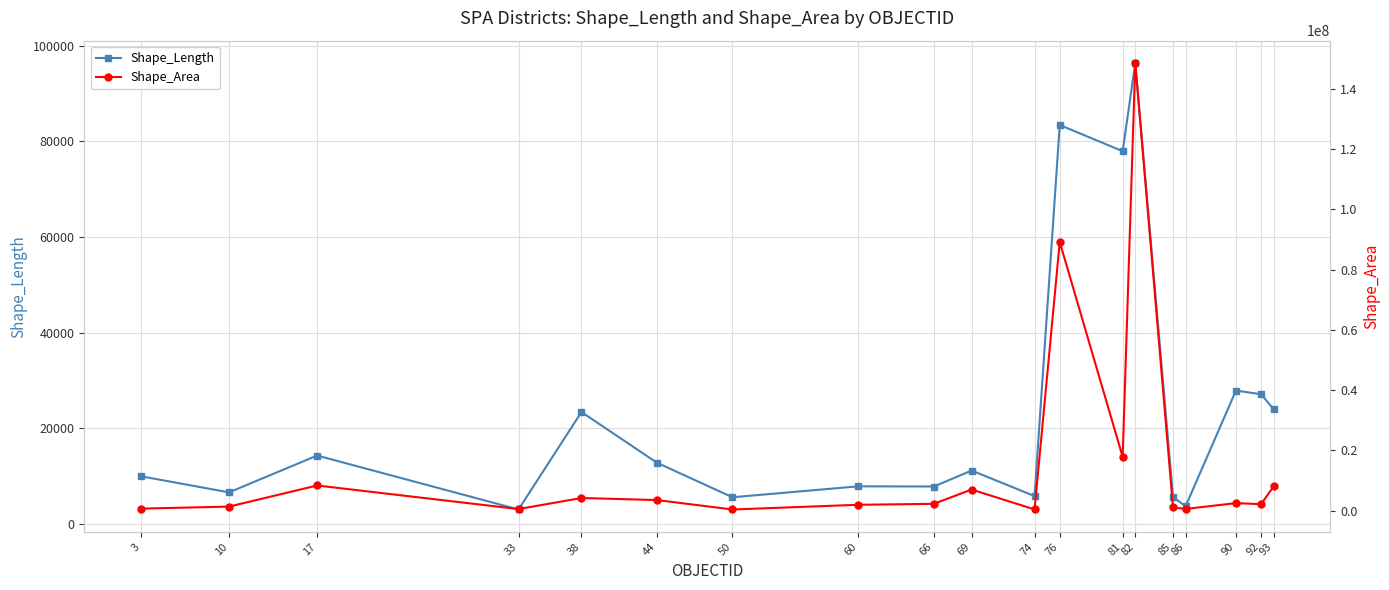

True or false: Shape_Length and Shape_Area intersect in this chart.

False